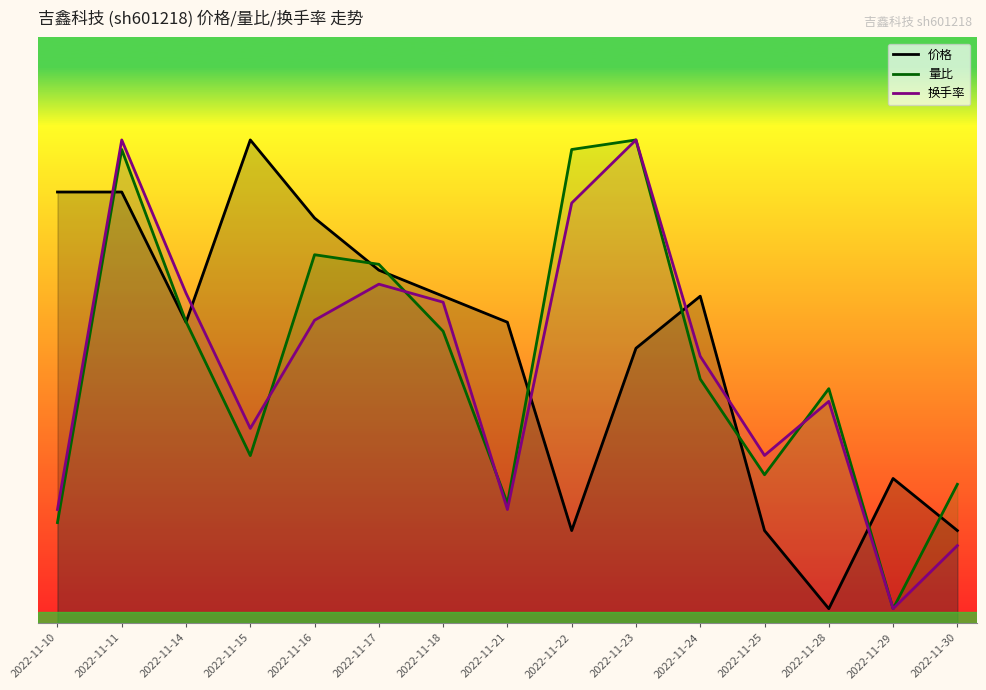

How many times do 价格 and 换手率 cross each other?

6